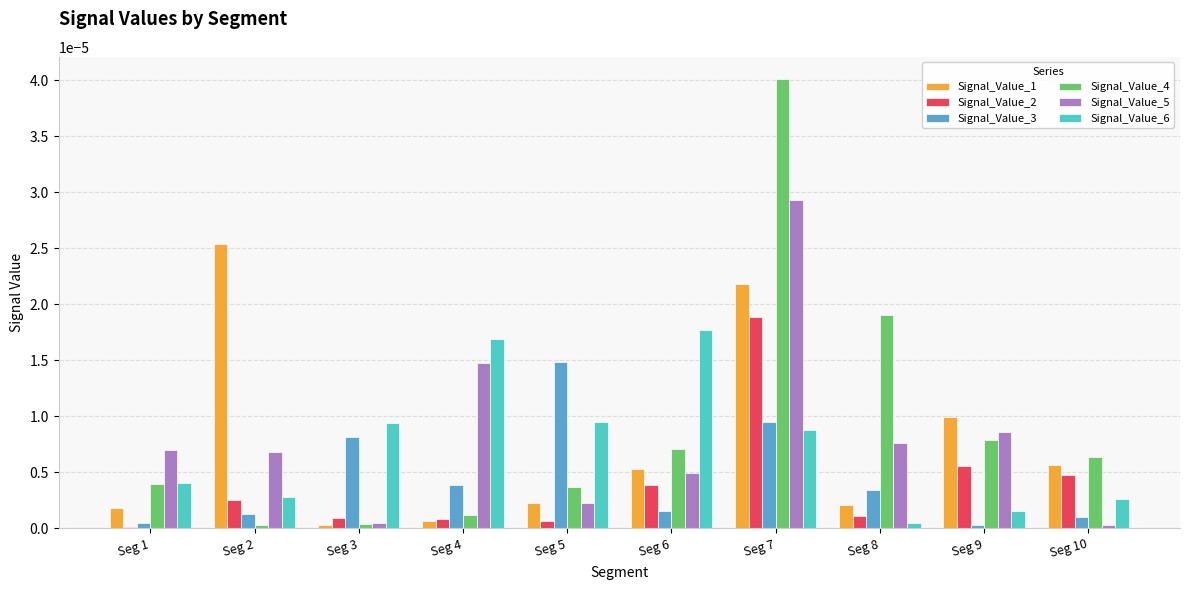

True or false: Signal_Value_2 has a value of 0.0 at Seg 1.

True